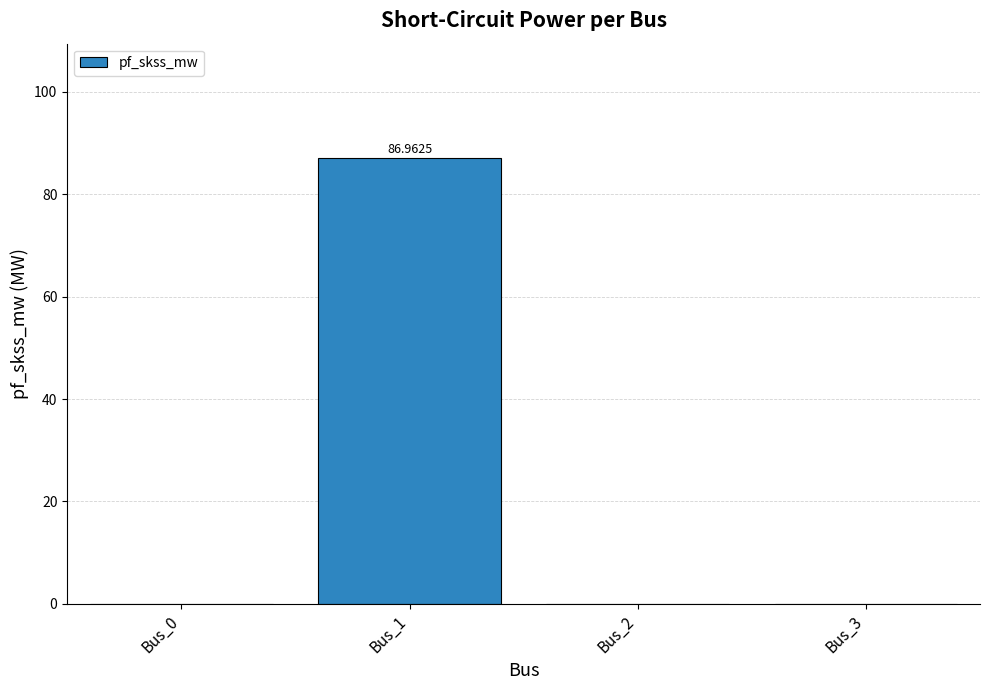

Are the bars grouped side by side (vs. stacked)?

No